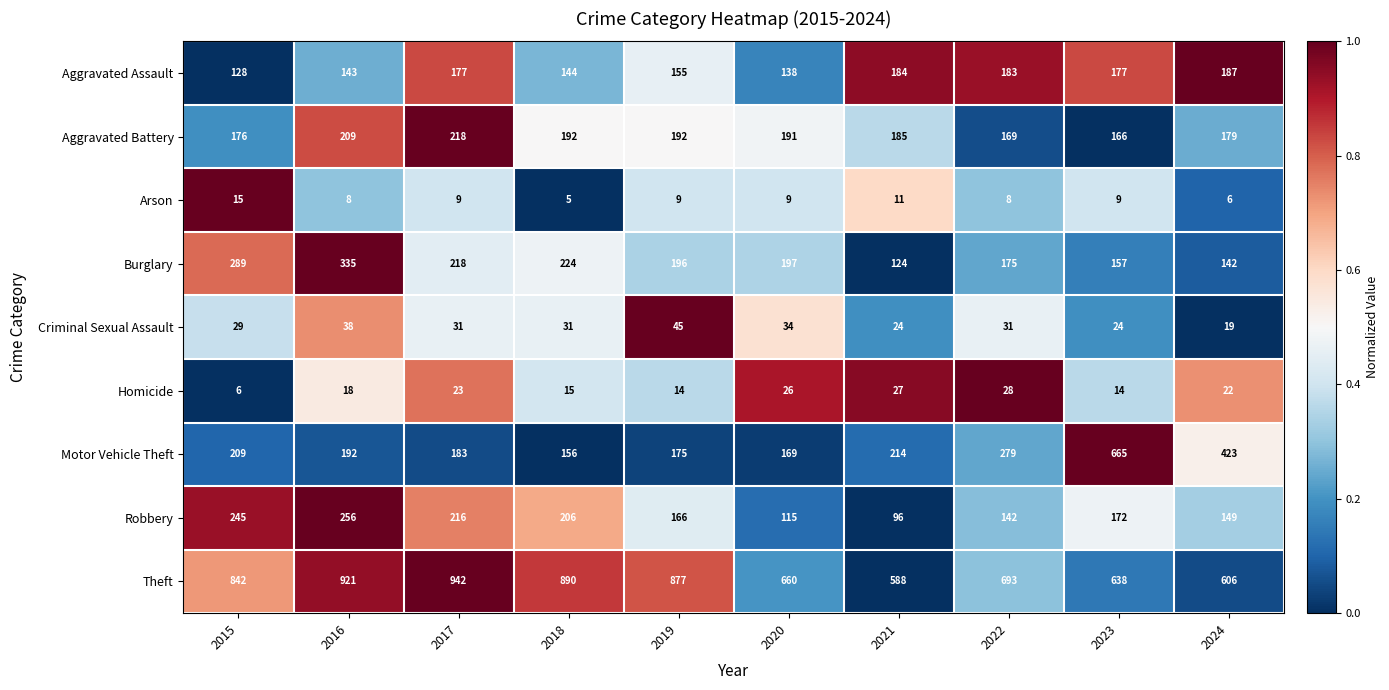

The Aggravated Assault series shows 183 at 2022. True or false?

True